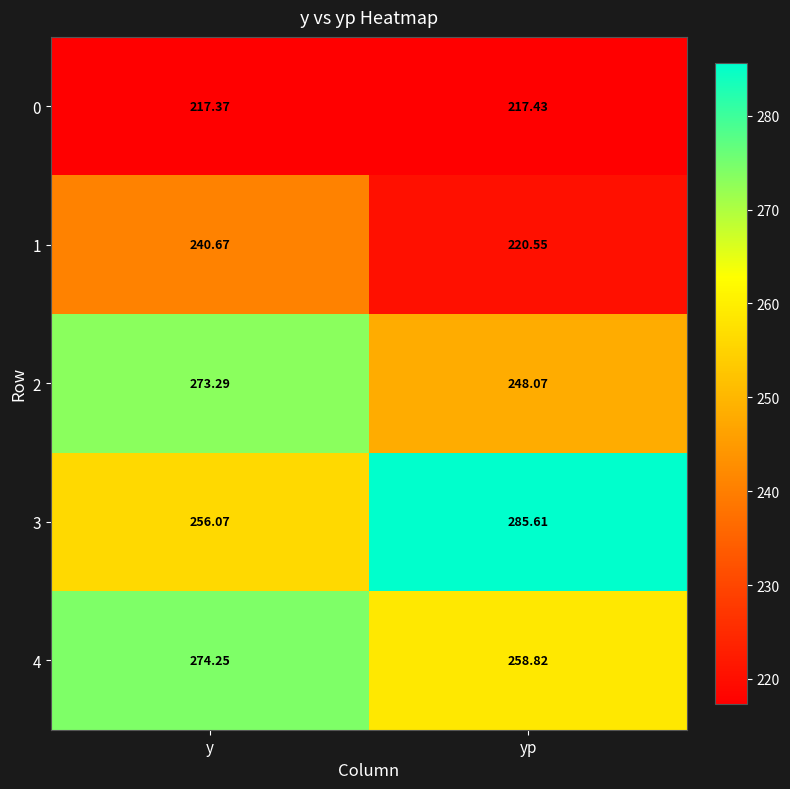

Which series has the largest total across all categories?

3